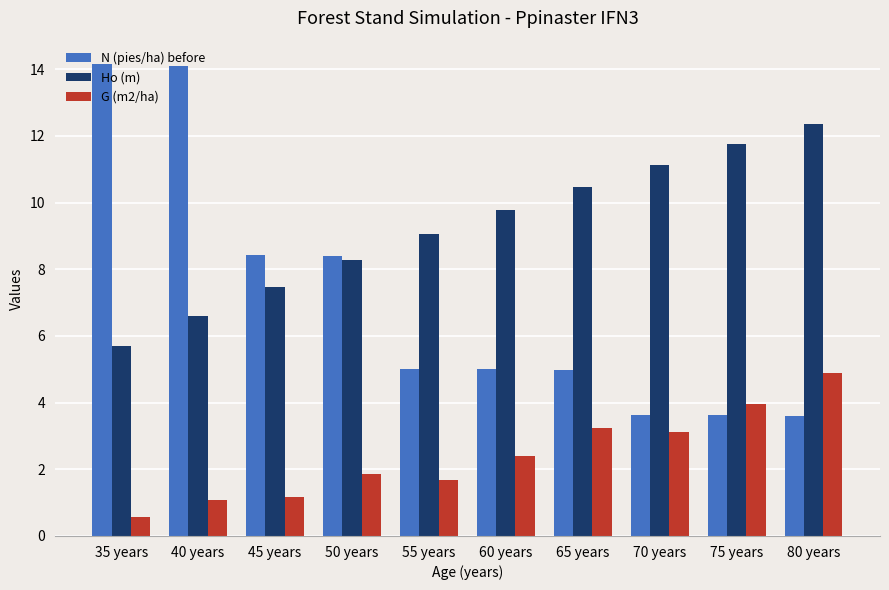

Which category has the lowest value across all series?

35 years